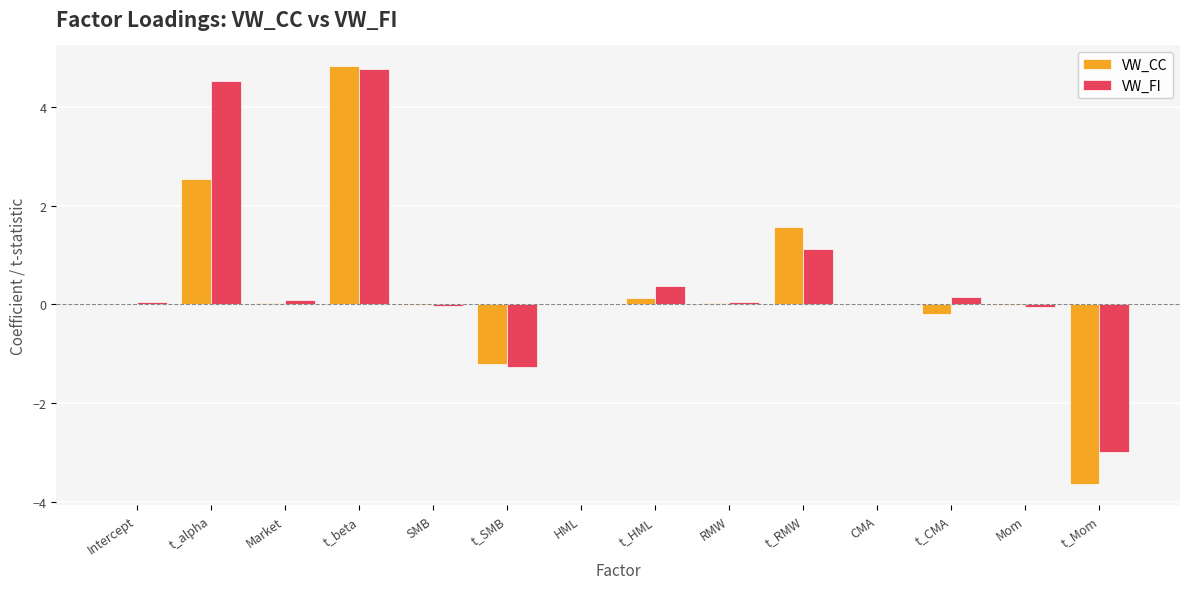

At which category does the chart reach its peak across all series?

t_beta